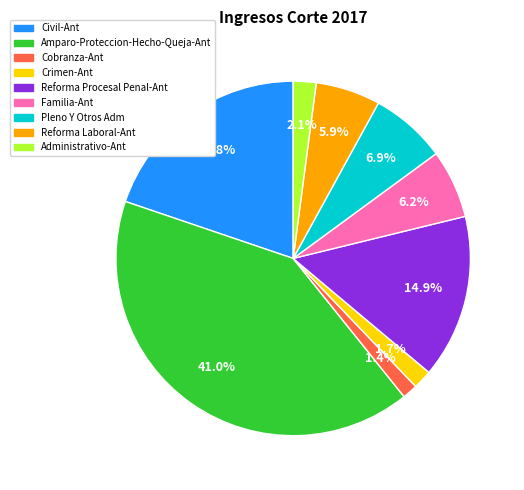

Is the sum of Cobranza-Ant and Familia-Ant greater than half?

No